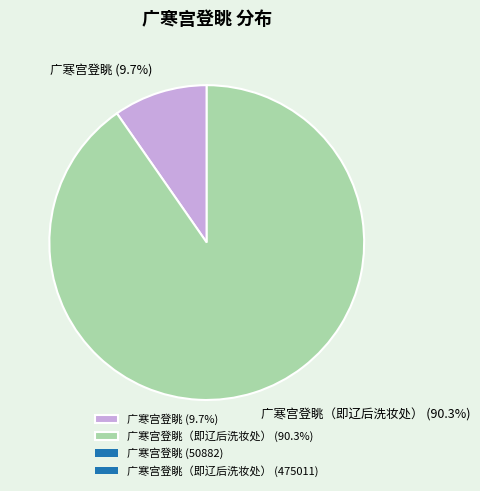

What is the total percentage of 广寒宫登眺 (9.7%) and 广寒宫登眺（即辽后洗妆处） (90.3%)?

100.0%